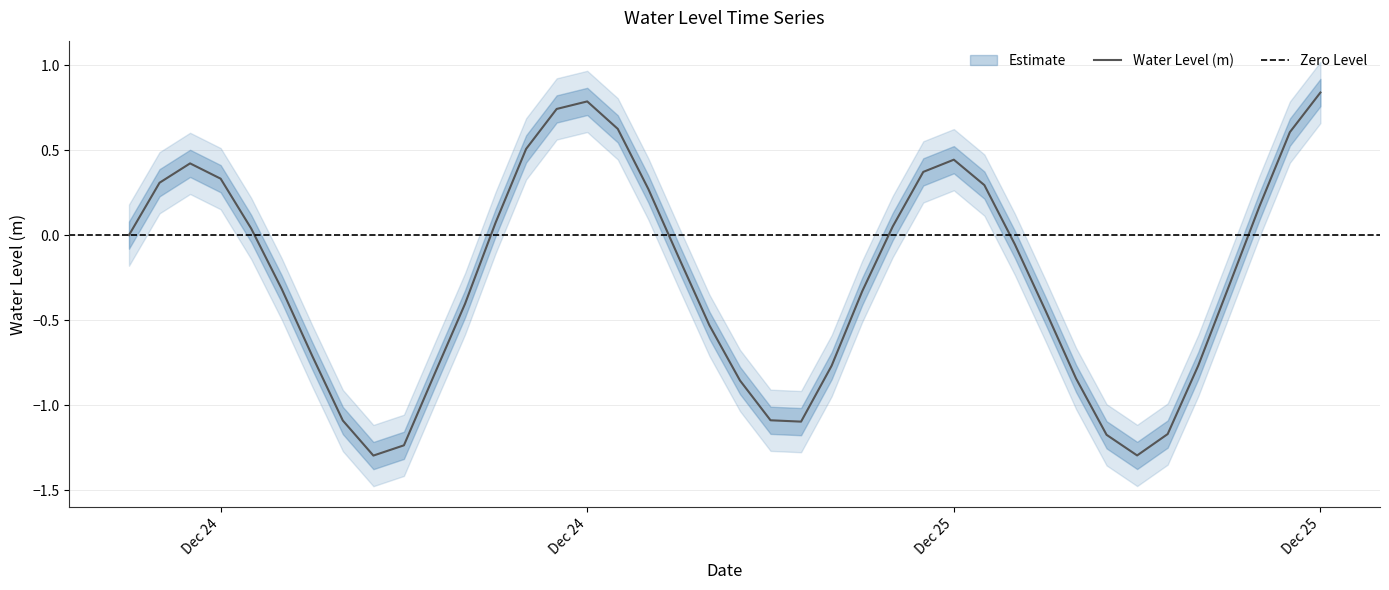

What is the sum of all values?

-9.8